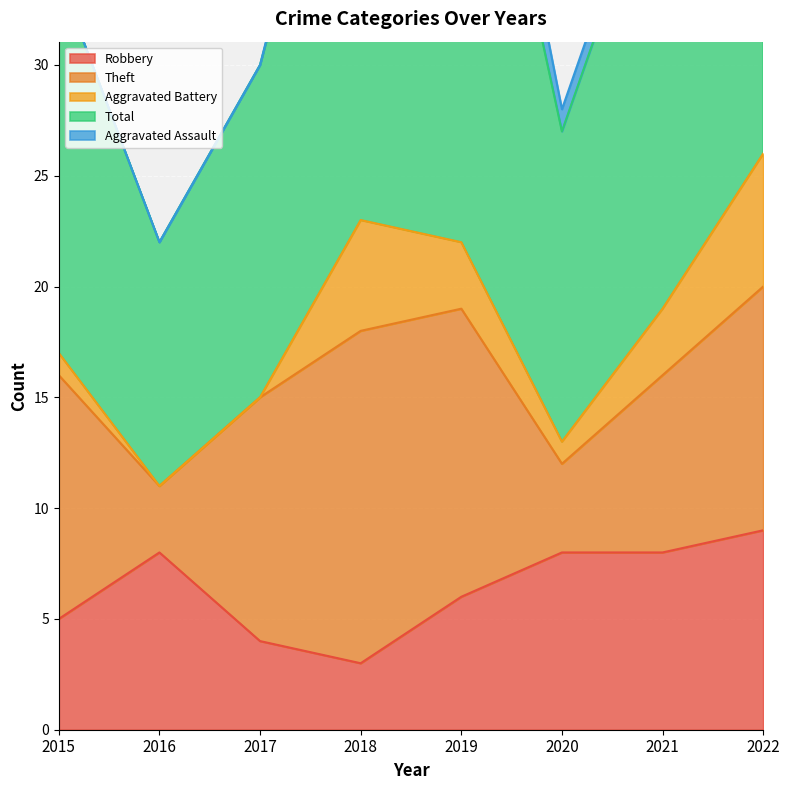

At 2021, list the series in order from smallest to largest.

Aggravated Assault, Aggravated Battery, Robbery, Theft, Total